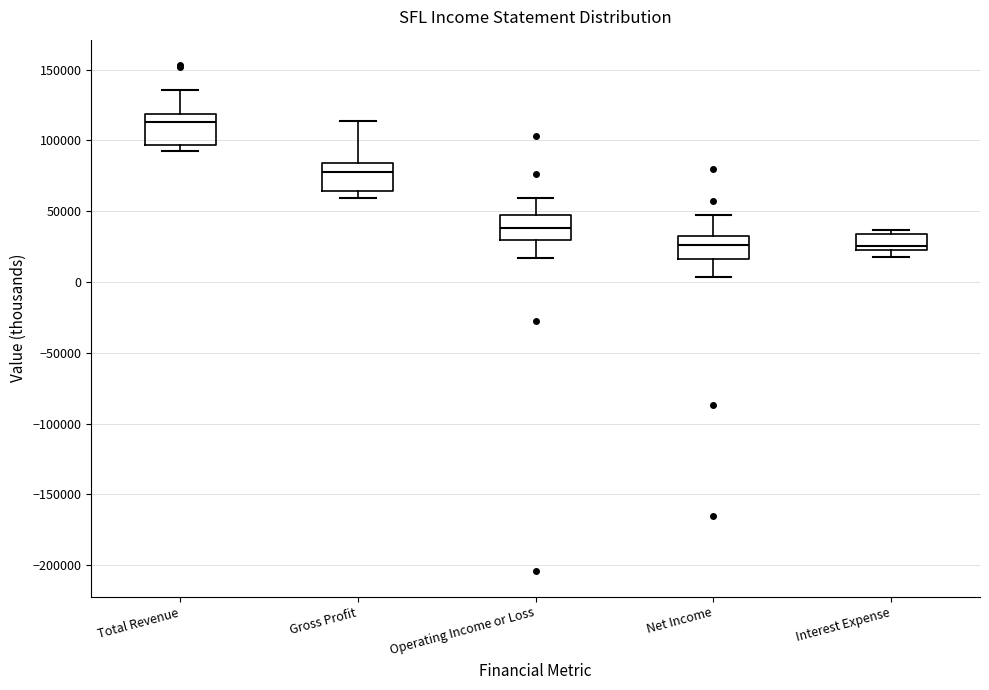

Reading left to right, transcribe this box plot: for each box, give where its median line is, the range the box spans, and where its two whiskers end, as read against the y-axis. The values are not printed on the chart, so give them approximately, as read against the axis.

Total Revenue: median 115000, box 95000 to 120000, whiskers 90000 to 135000
Gross Profit: median 80000, box 65000 to 85000, whiskers 60000 to 115000
Operating Income or Loss: median 40000, box 30000 to 45000, whiskers 15000 to 60000
Net Income: median 25000, box 15000 to 30000, whiskers 5000 to 45000
Interest Expense: median 25000 (just above the box's lower edge), box 25000 to 35000, whiskers 15000 to 35000 (just above the box's upper edge)